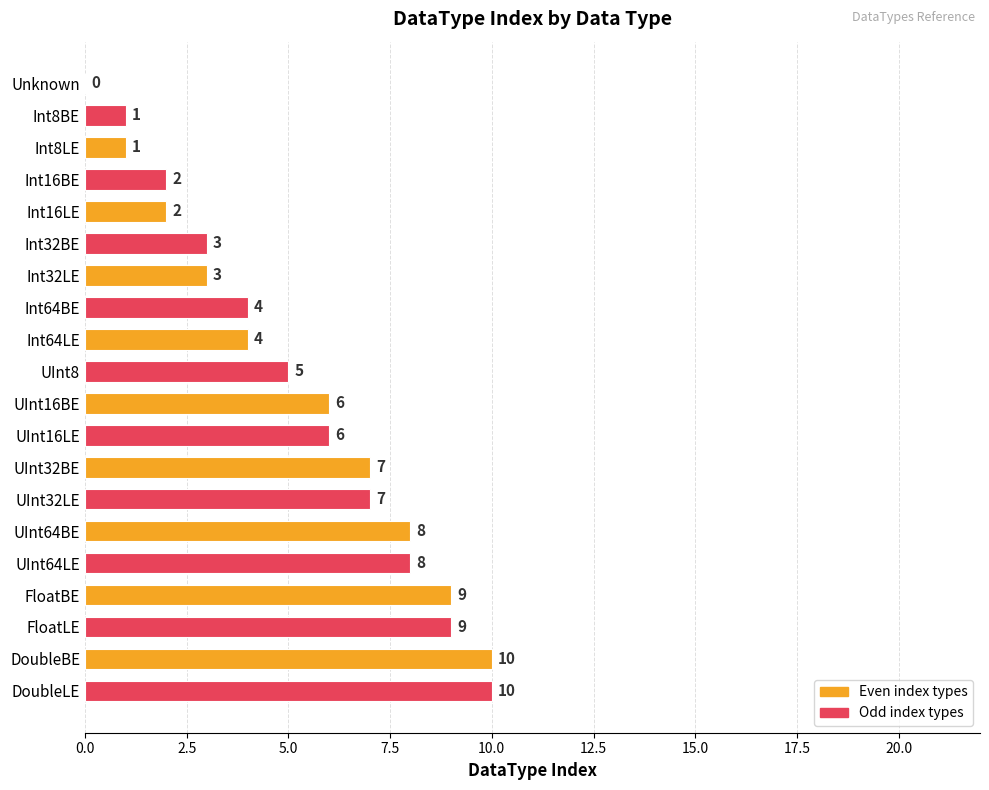

True or false: the data shows 3 at Int32BE.

True